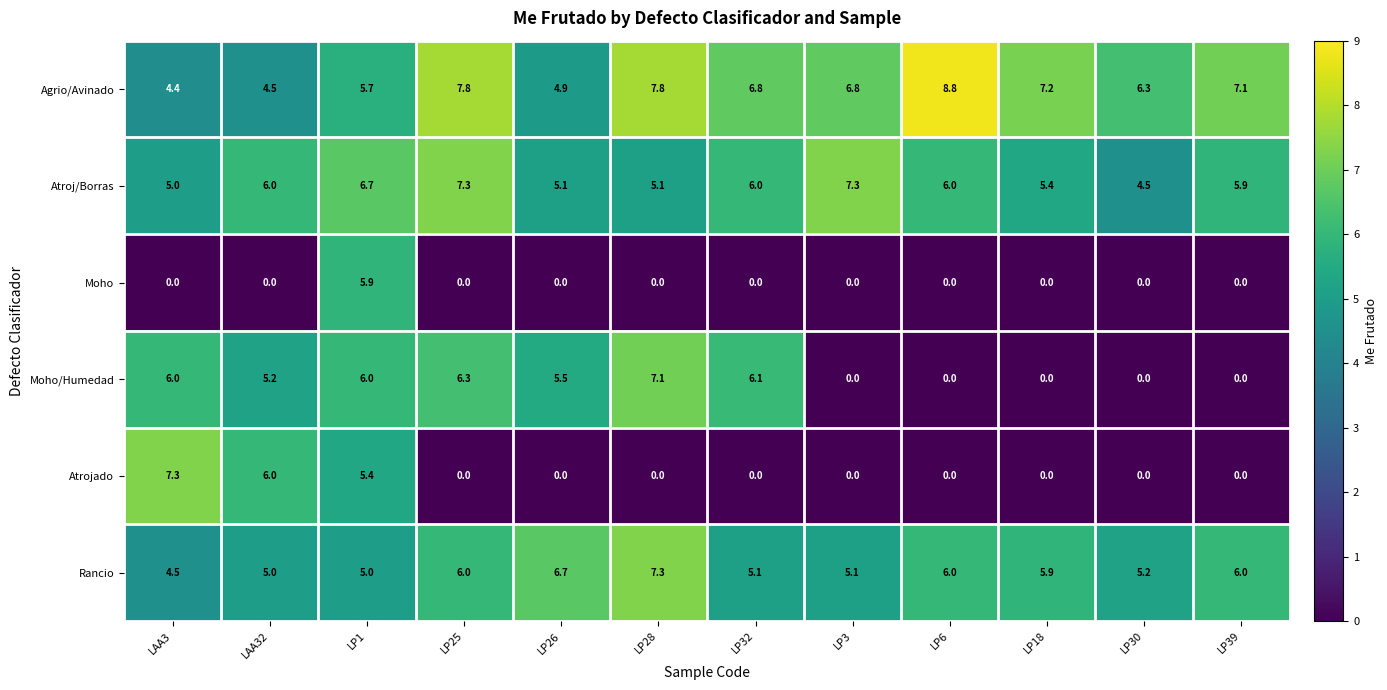

What is the difference between the maximum and minimum values in the Atroj/Borras series?

2.8